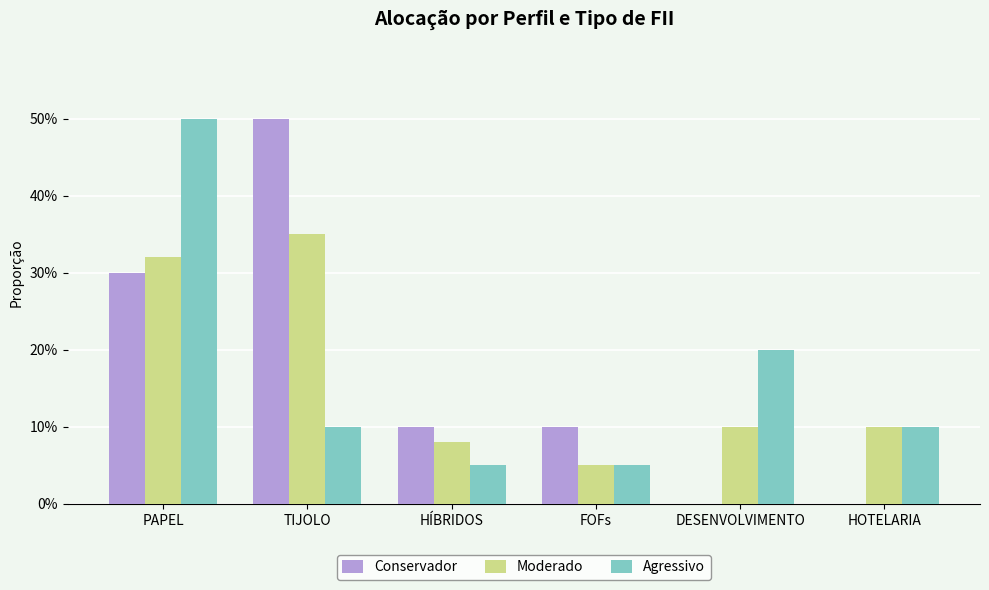

What is the sum of the Moderado values at DESENVOLVIMENTO and HOTELARIA?

0.2